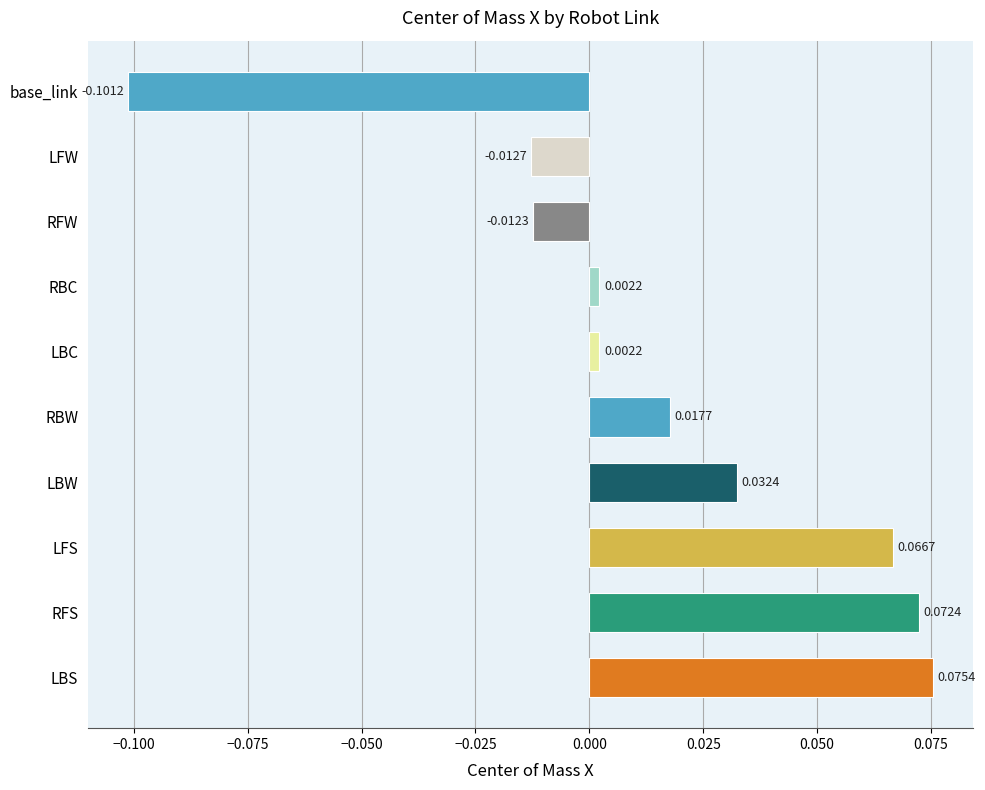

Which label corresponds to the largest value in the chart?

LBS